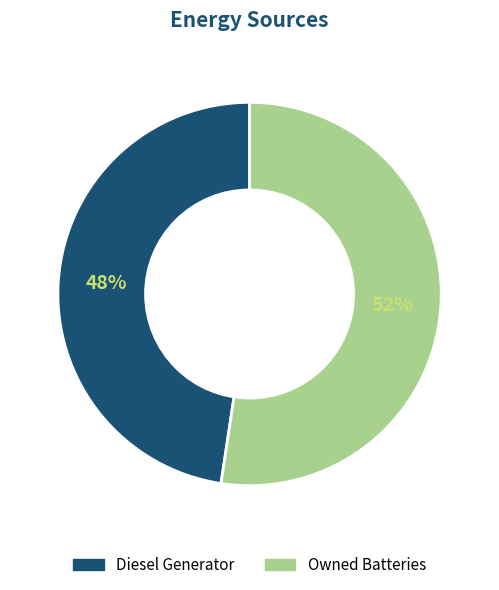

To the nearest percent, what is the combined percentage of Owned Batteries and Diesel Generator?

100%